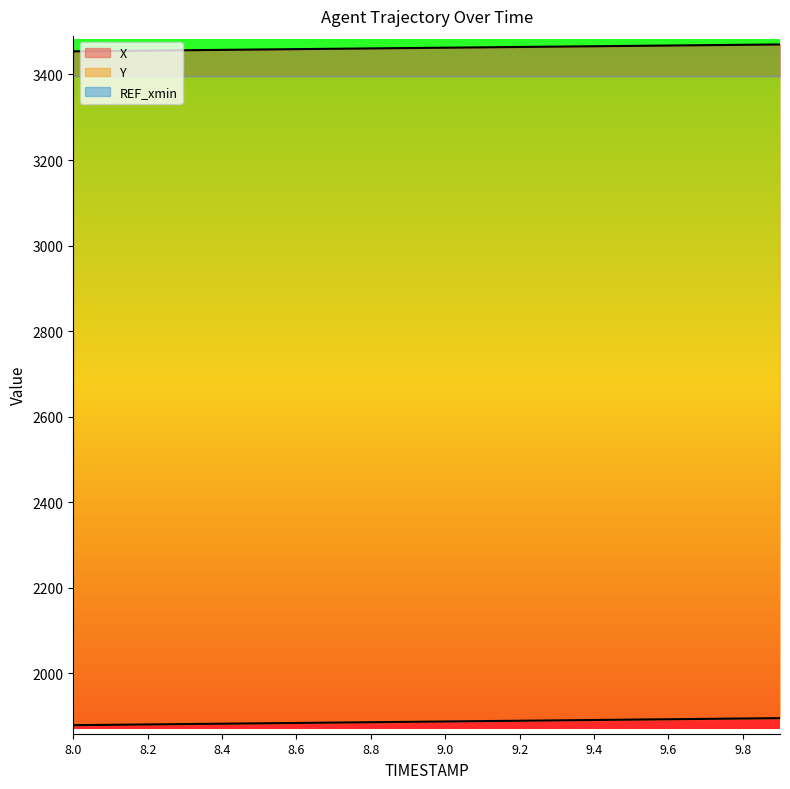

What is the total value across all series at 8.1?

5334.2